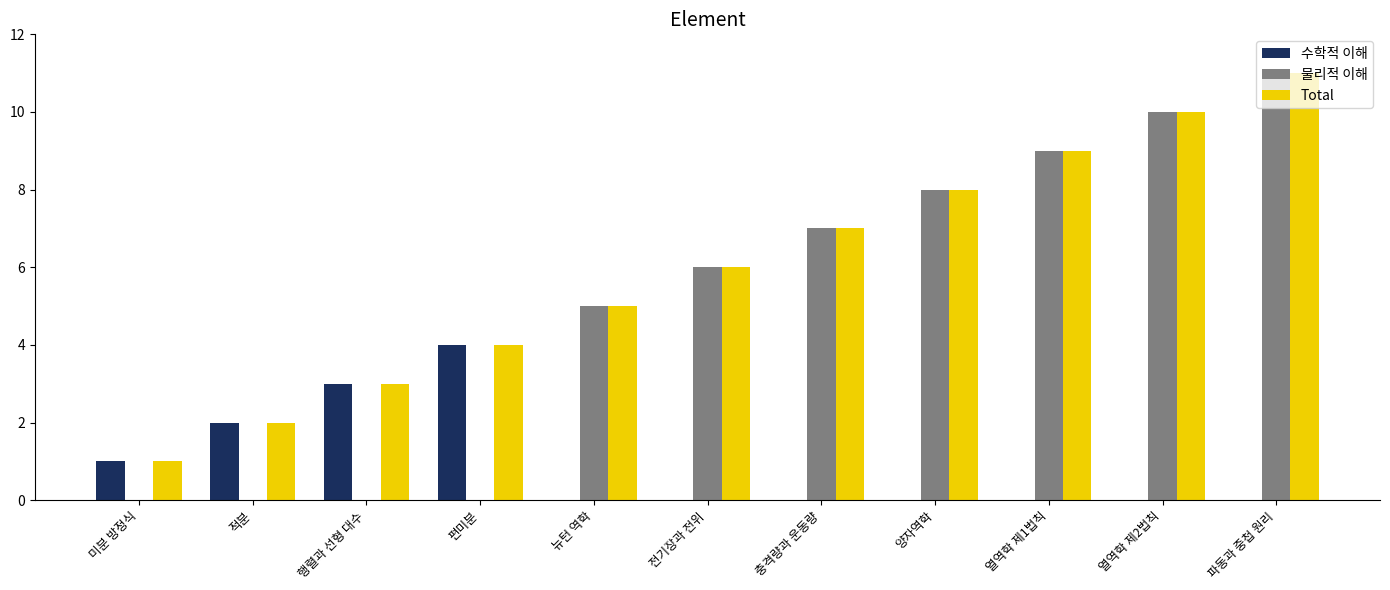

Are the bars grouped side by side (vs. stacked)?

Yes